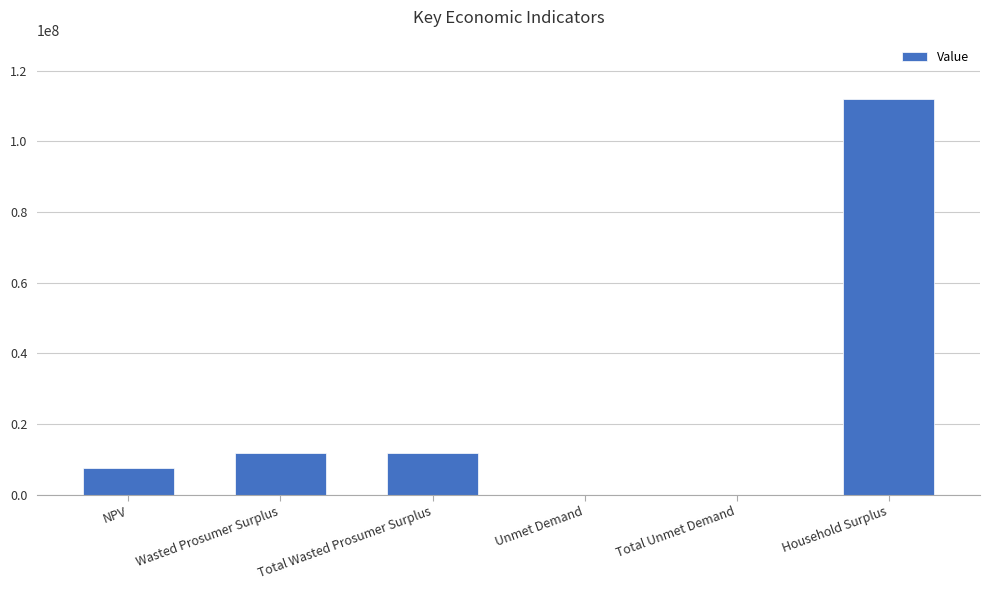

At which category does the chart reach its peak across all series?

Household Surplus